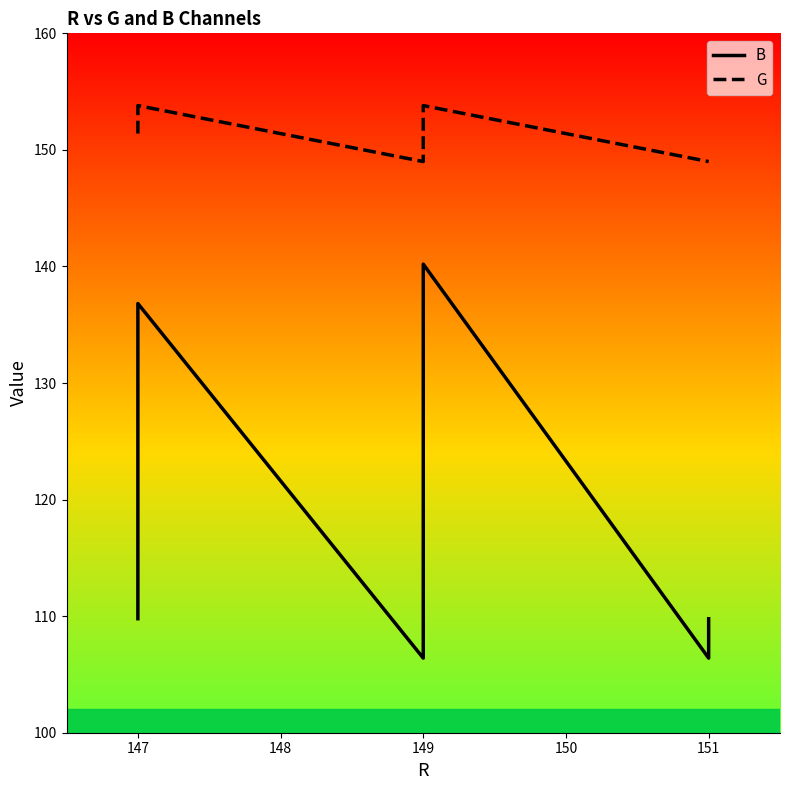

Rank the series by their average value, from lowest to highest.

B, G